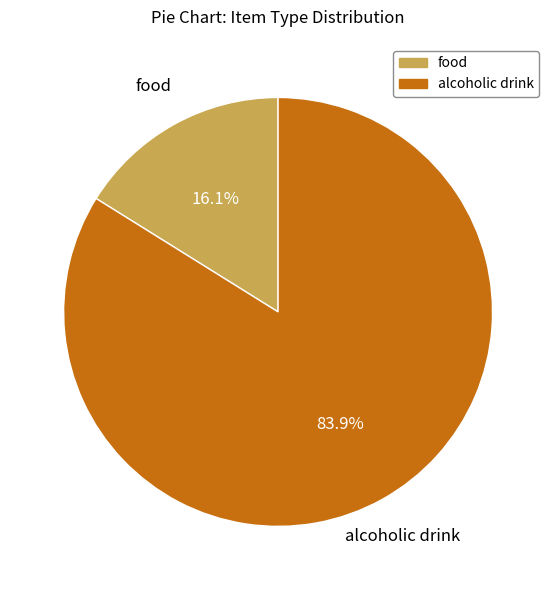

Is food the majority of the pie?

No